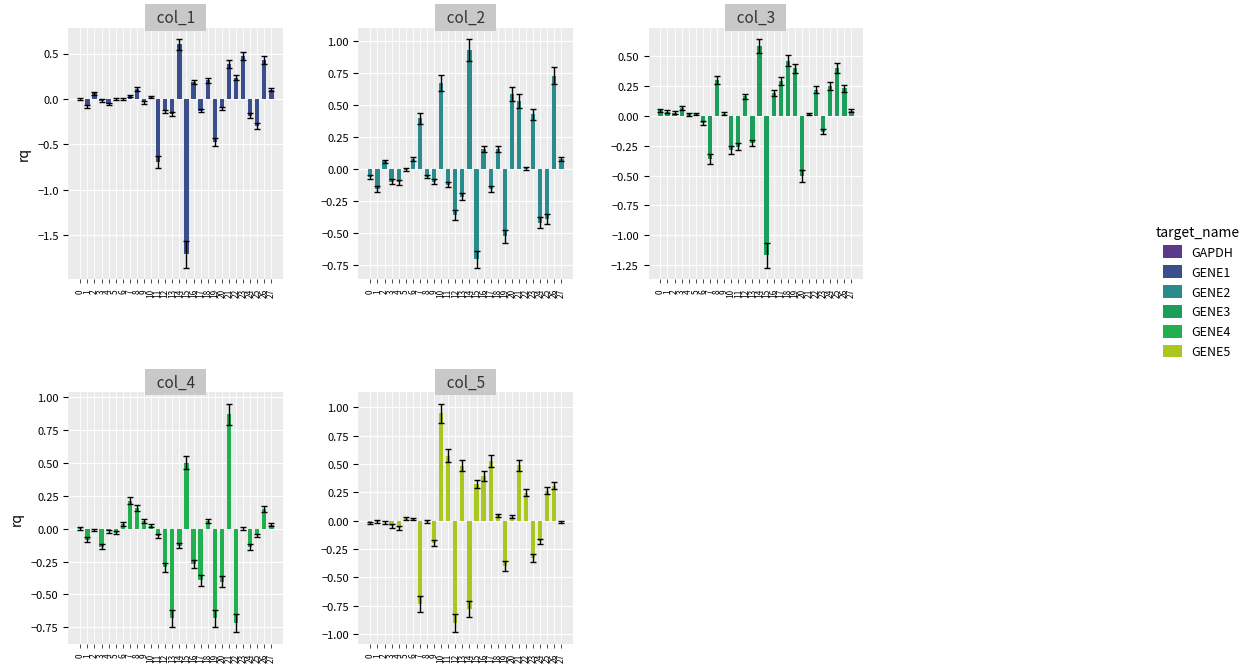

How many values in col_5 are below zero?

14